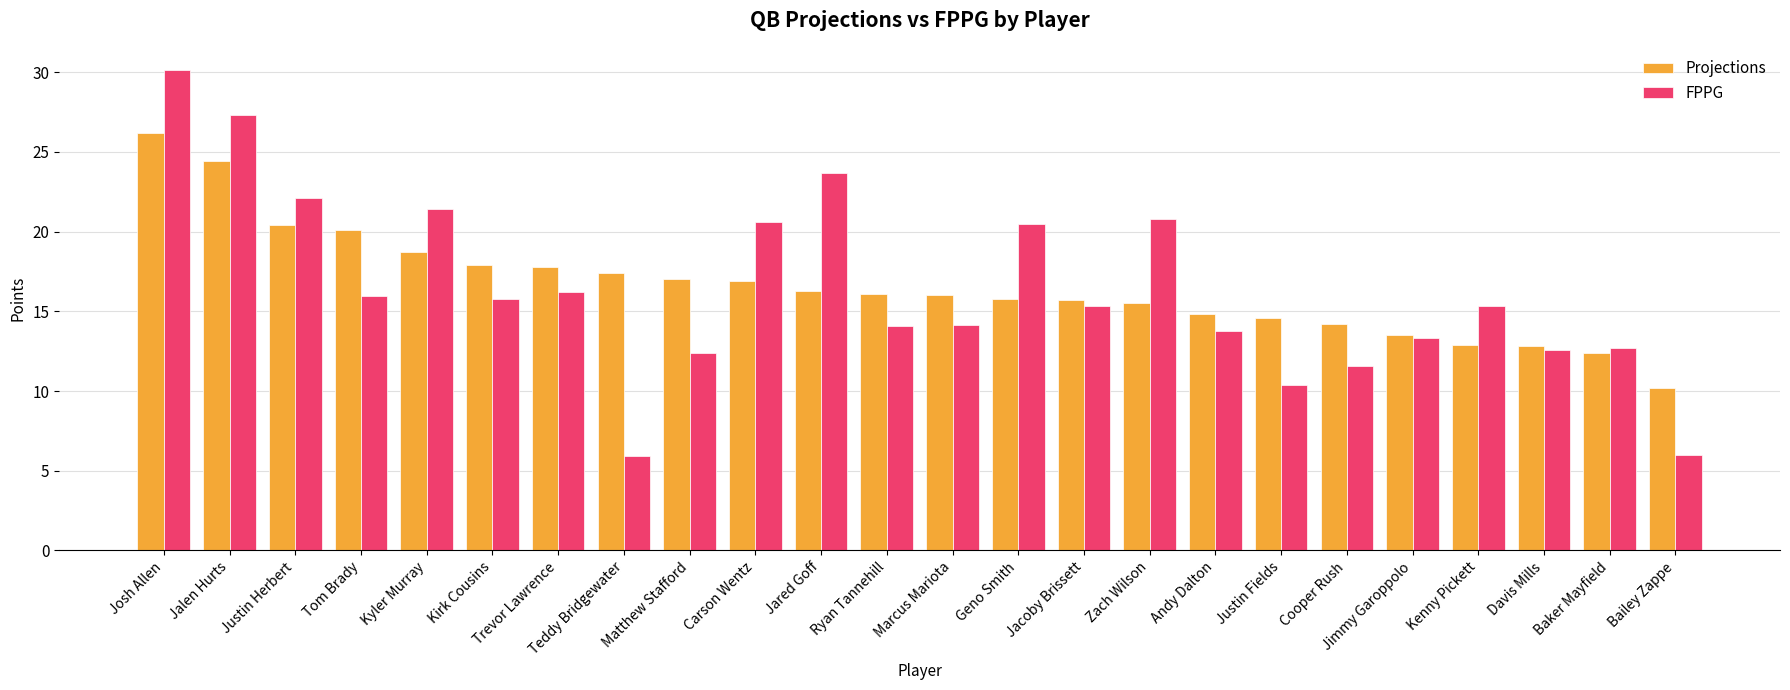

At how many categories does at least one series exceed 12?

23